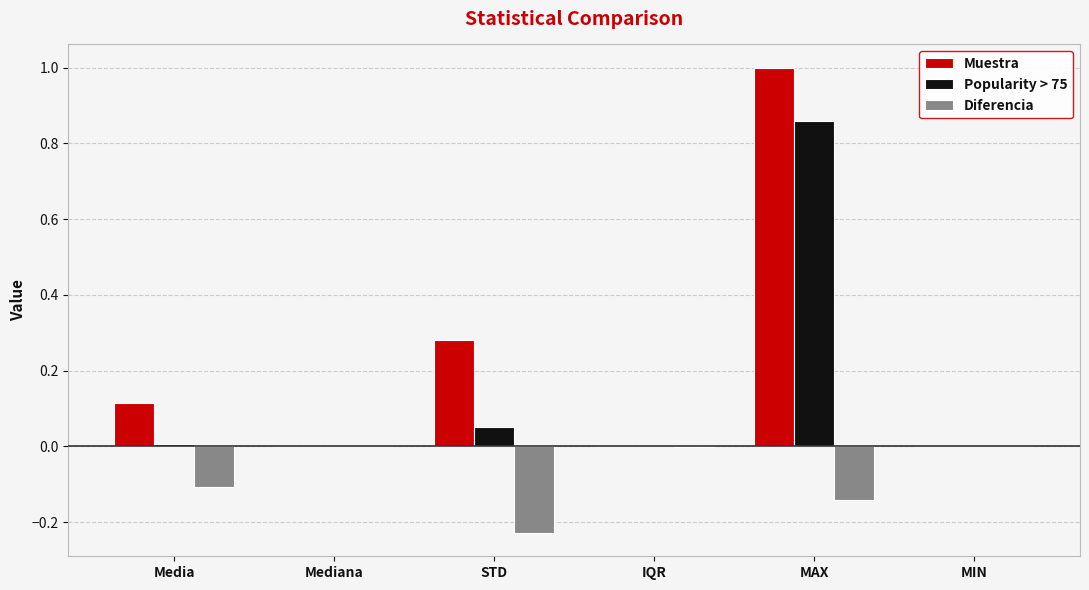

What is the maximum value shown in the chart?

1.0